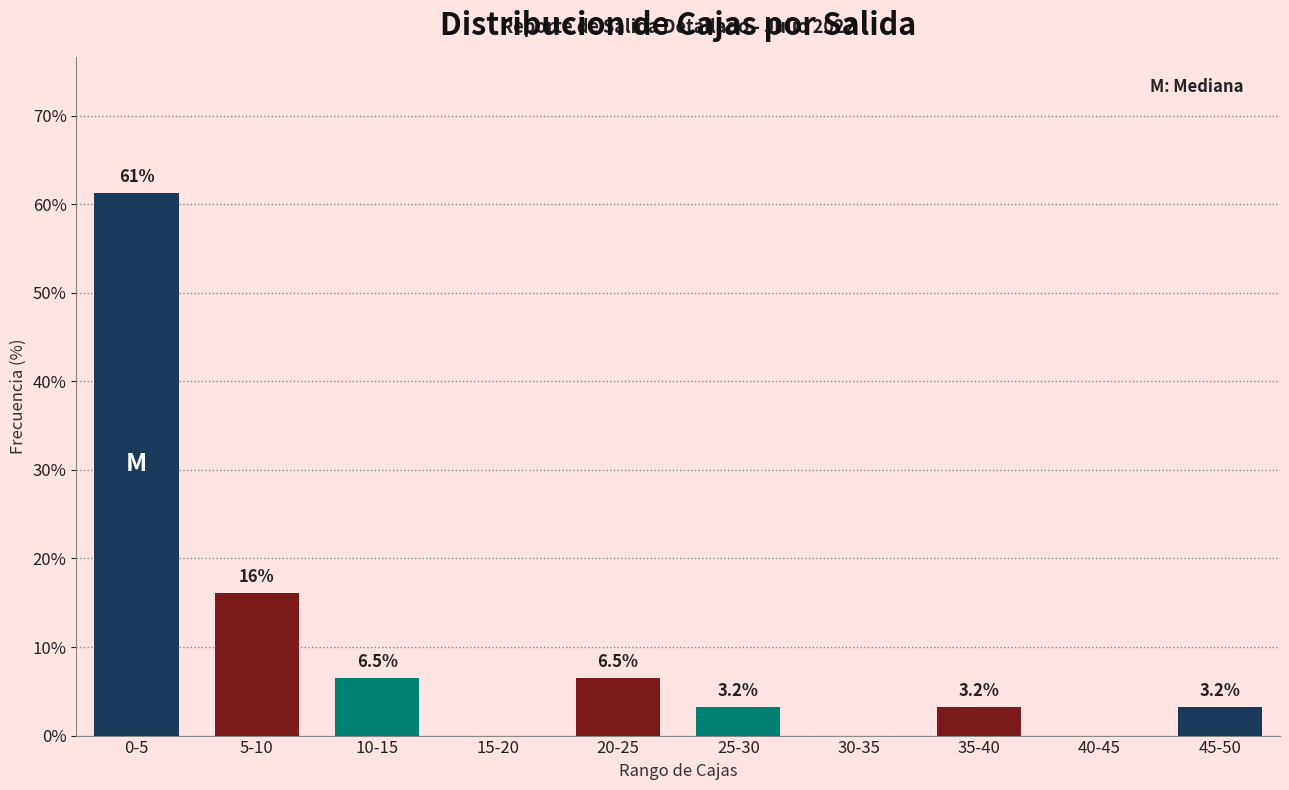

Reading left to right, transcribe all the data shown in this chart.

0-5=61.3	5-10=16.1	10-15=6.5	15-20=0.0	20-25=6.5	25-30=3.2	30-35=0.0	35-40=3.2	40-45=0.0	45-50=3.2